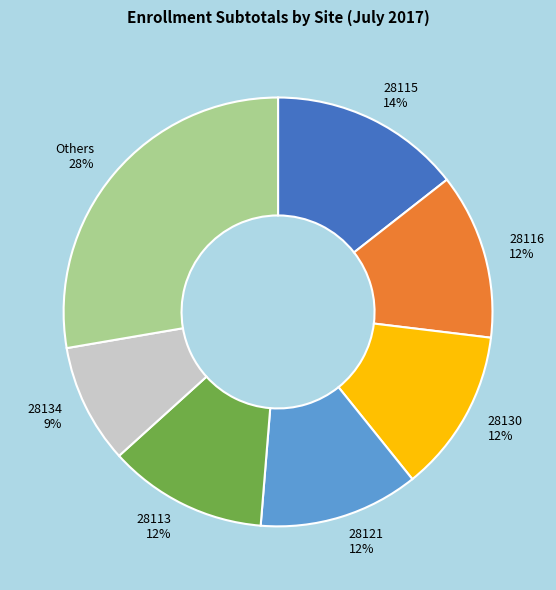

To the nearest percent, what is the difference between the largest and smallest slice percentages?

19%